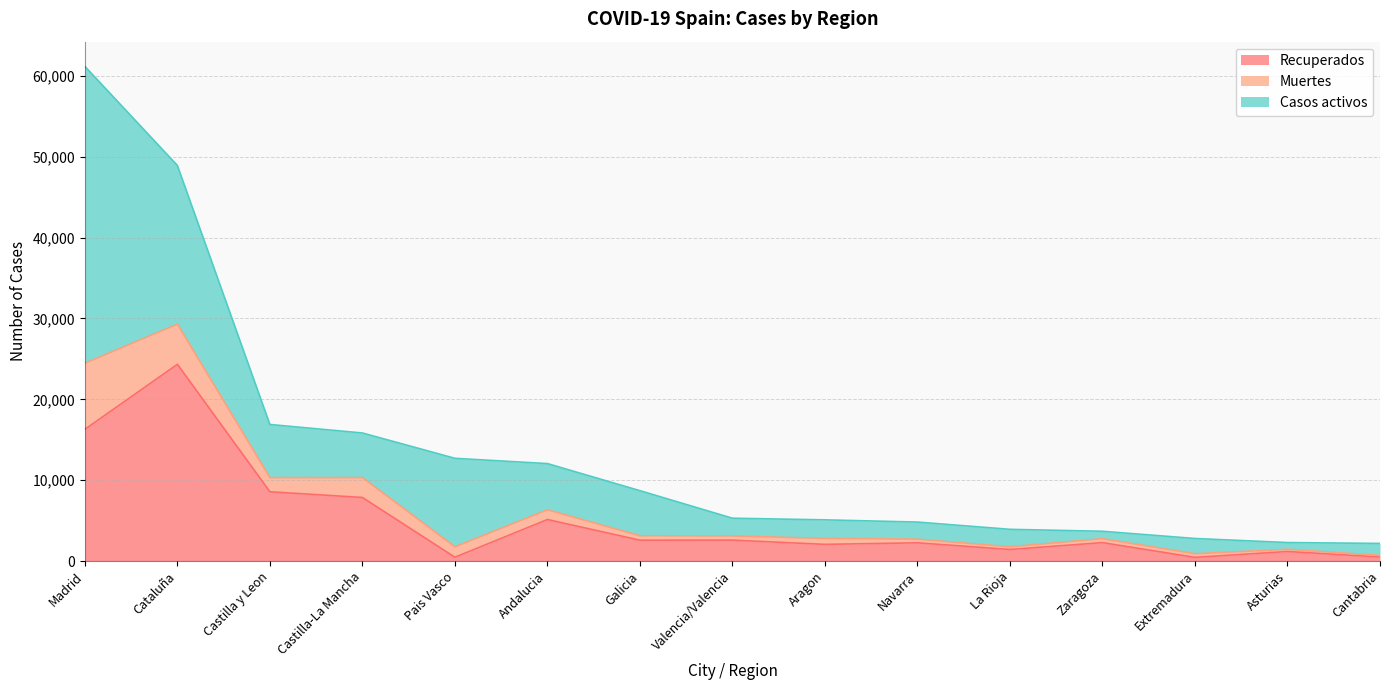

Between Asturias and Zaragoza, which is larger?

Zaragoza